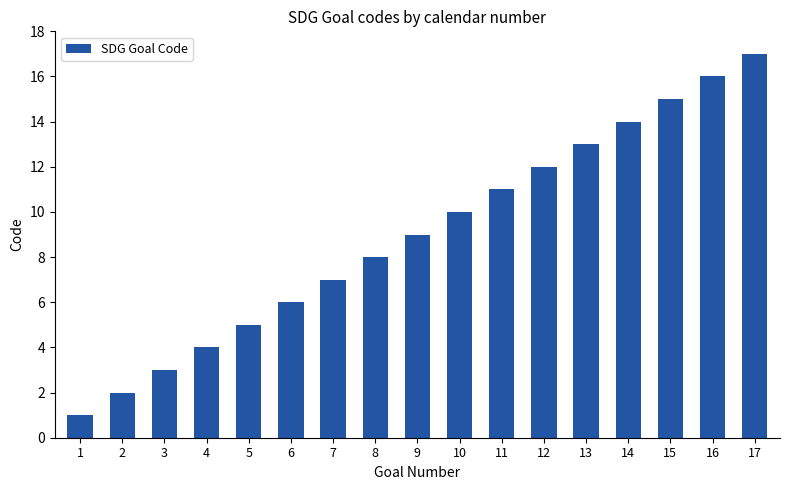

What is the sum of all values?

153